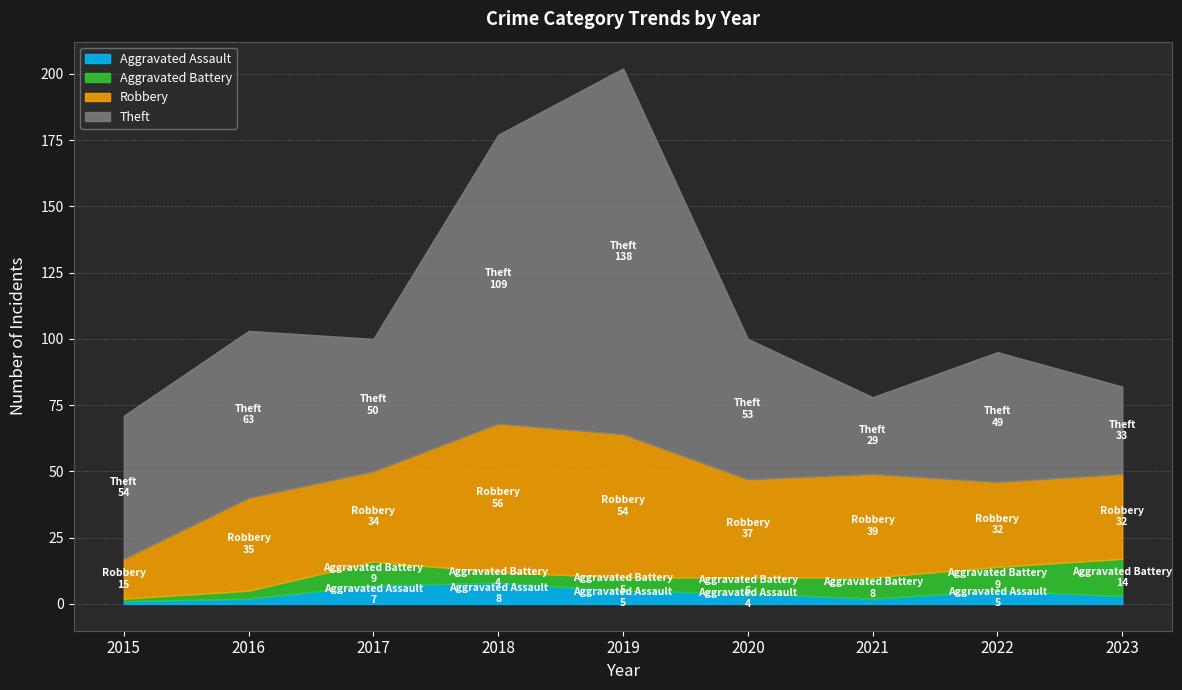

Where is the first local minimum for Aggravated Assault?

2021